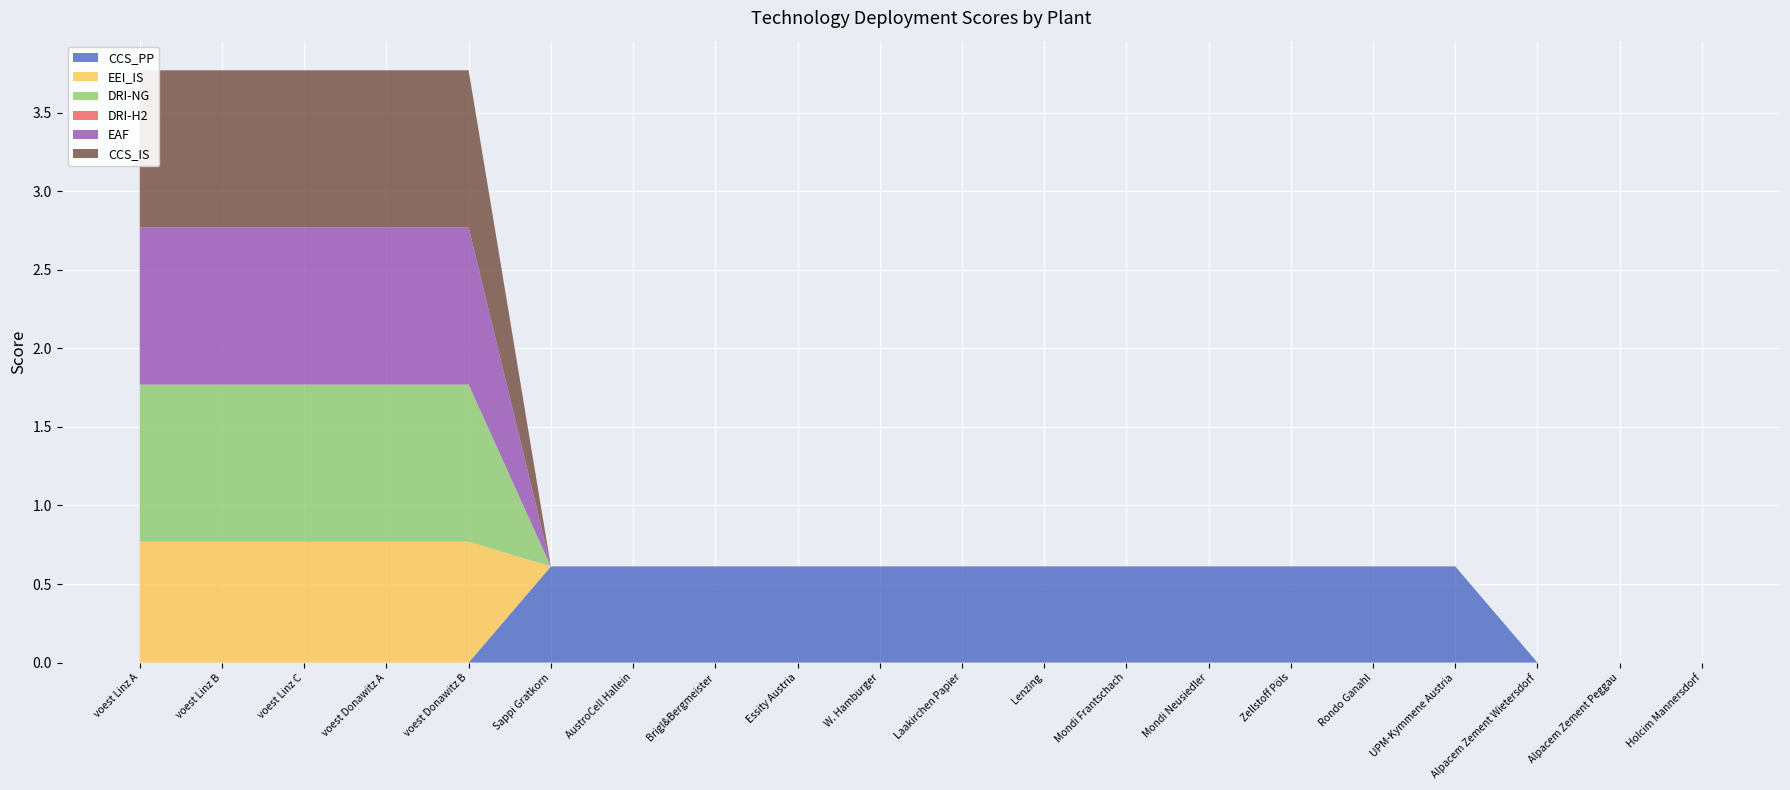

Reading right to left, extract all data points from this chart.

CCS_PP: Holcim Mannersdorf=0.0	Alpacem Zement Peggau=0.0	Alpacem Zement Wietersdorf=0.0	UPM-Kymmene Austria=0.6	Rondo Ganahl=0.6	Zellstoff Pöls=0.6	Mondi Neusiedler=0.6	Mondi Frantschach=0.6	Lenzing=0.6	Laakirchen Papier=0.6	W. Hamburger=0.6	Essity Austria=0.6	Brigl&Bergmeister=0.6	AustroCell Hallein=0.6	Sappi Gratkorn=0.6	voest Donawitz B=0.0	voest Donawitz A=0.0	voest Linz C=0.0	voest Linz B=0.0	voest Linz A=0.0
EEI_IS: Holcim Mannersdorf=0.0	Alpacem Zement Peggau=0.0	Alpacem Zement Wietersdorf=0.0	UPM-Kymmene Austria=0.0	Rondo Ganahl=0.0	Zellstoff Pöls=0.0	Mondi Neusiedler=0.0	Mondi Frantschach=0.0	Lenzing=0.0	Laakirchen Papier=0.0	W. Hamburger=0.0	Essity Austria=0.0	Brigl&Bergmeister=0.0	AustroCell Hallein=0.0	Sappi Gratkorn=0.0	voest Donawitz B=0.8	voest Donawitz A=0.8	voest Linz C=0.8	voest Linz B=0.8	voest Linz A=0.8
DRI-NG: Holcim Mannersdorf=0.0	Alpacem Zement Peggau=0.0	Alpacem Zement Wietersdorf=0.0	UPM-Kymmene Austria=0.0	Rondo Ganahl=0.0	Zellstoff Pöls=0.0	Mondi Neusiedler=0.0	Mondi Frantschach=0.0	Lenzing=0.0	Laakirchen Papier=0.0	W. Hamburger=0.0	Essity Austria=0.0	Brigl&Bergmeister=0.0	AustroCell Hallein=0.0	Sappi Gratkorn=0.0	voest Donawitz B=1.0	voest Donawitz A=1.0	voest Linz C=1.0	voest Linz B=1.0	voest Linz A=1.0
DRI-H2: Holcim Mannersdorf=0.0	Alpacem Zement Peggau=0.0	Alpacem Zement Wietersdorf=0.0	UPM-Kymmene Austria=0.0	Rondo Ganahl=0.0	Zellstoff Pöls=0.0	Mondi Neusiedler=0.0	Mondi Frantschach=0.0	Lenzing=0.0	Laakirchen Papier=0.0	W. Hamburger=0.0	Essity Austria=0.0	Brigl&Bergmeister=0.0	AustroCell Hallein=0.0	Sappi Gratkorn=0.0	voest Donawitz B=0.0	voest Donawitz A=0.0	voest Linz C=0.0	voest Linz B=0.0	voest Linz A=0.0
EAF: Holcim Mannersdorf=0.0	Alpacem Zement Peggau=0.0	Alpacem Zement Wietersdorf=0.0	UPM-Kymmene Austria=0.0	Rondo Ganahl=0.0	Zellstoff Pöls=0.0	Mondi Neusiedler=0.0	Mondi Frantschach=0.0	Lenzing=0.0	Laakirchen Papier=0.0	W. Hamburger=0.0	Essity Austria=0.0	Brigl&Bergmeister=0.0	AustroCell Hallein=0.0	Sappi Gratkorn=0.0	voest Donawitz B=1.0	voest Donawitz A=1.0	voest Linz C=1.0	voest Linz B=1.0	voest Linz A=1.0
CCS_IS: Holcim Mannersdorf=0.0	Alpacem Zement Peggau=0.0	Alpacem Zement Wietersdorf=0.0	UPM-Kymmene Austria=0.0	Rondo Ganahl=0.0	Zellstoff Pöls=0.0	Mondi Neusiedler=0.0	Mondi Frantschach=0.0	Lenzing=0.0	Laakirchen Papier=0.0	W. Hamburger=0.0	Essity Austria=0.0	Brigl&Bergmeister=0.0	AustroCell Hallein=0.0	Sappi Gratkorn=0.0	voest Donawitz B=1.0	voest Donawitz A=1.0	voest Linz C=1.0	voest Linz B=1.0	voest Linz A=1.0